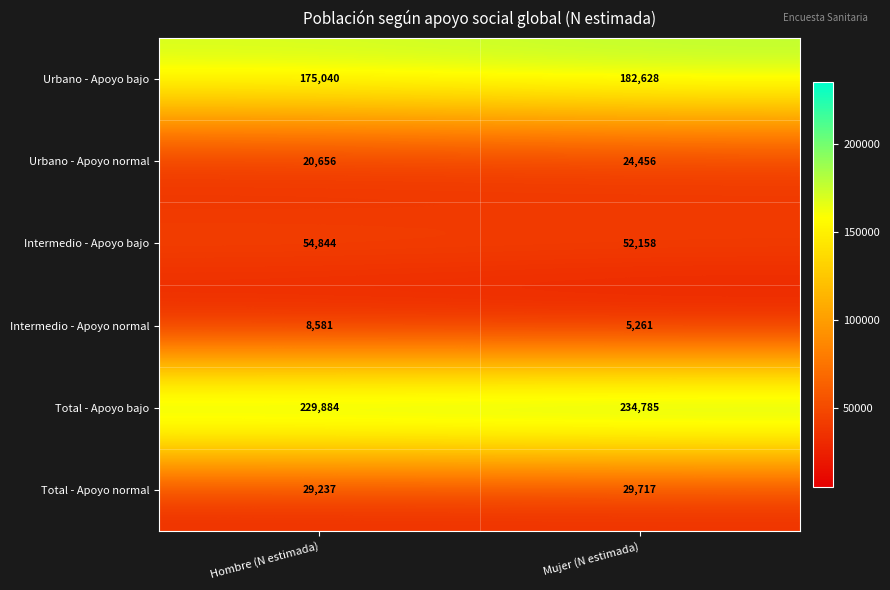

What is the total value across all series at Mujer (N estimada)?

529005